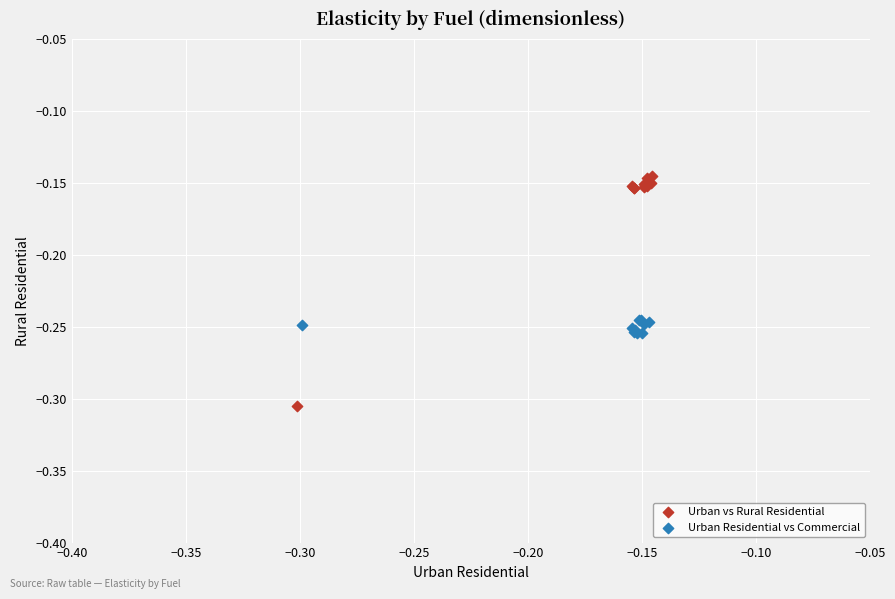

Which series reaches the maximum Y coordinate?

Urban vs Rural Residential